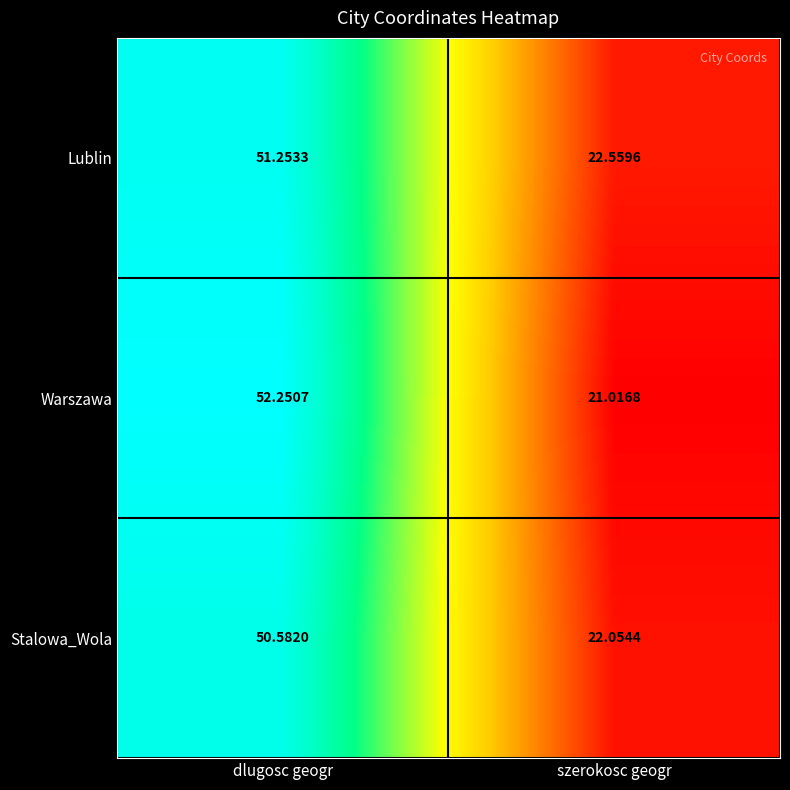

Rank the series by their maximum value, from lowest to highest.

Stalowa_Wola, Lublin, Warszawa